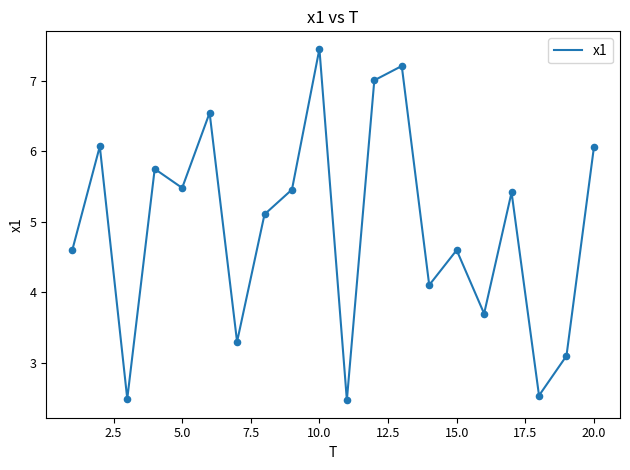

What is the difference between the maximum and minimum values?

5.0